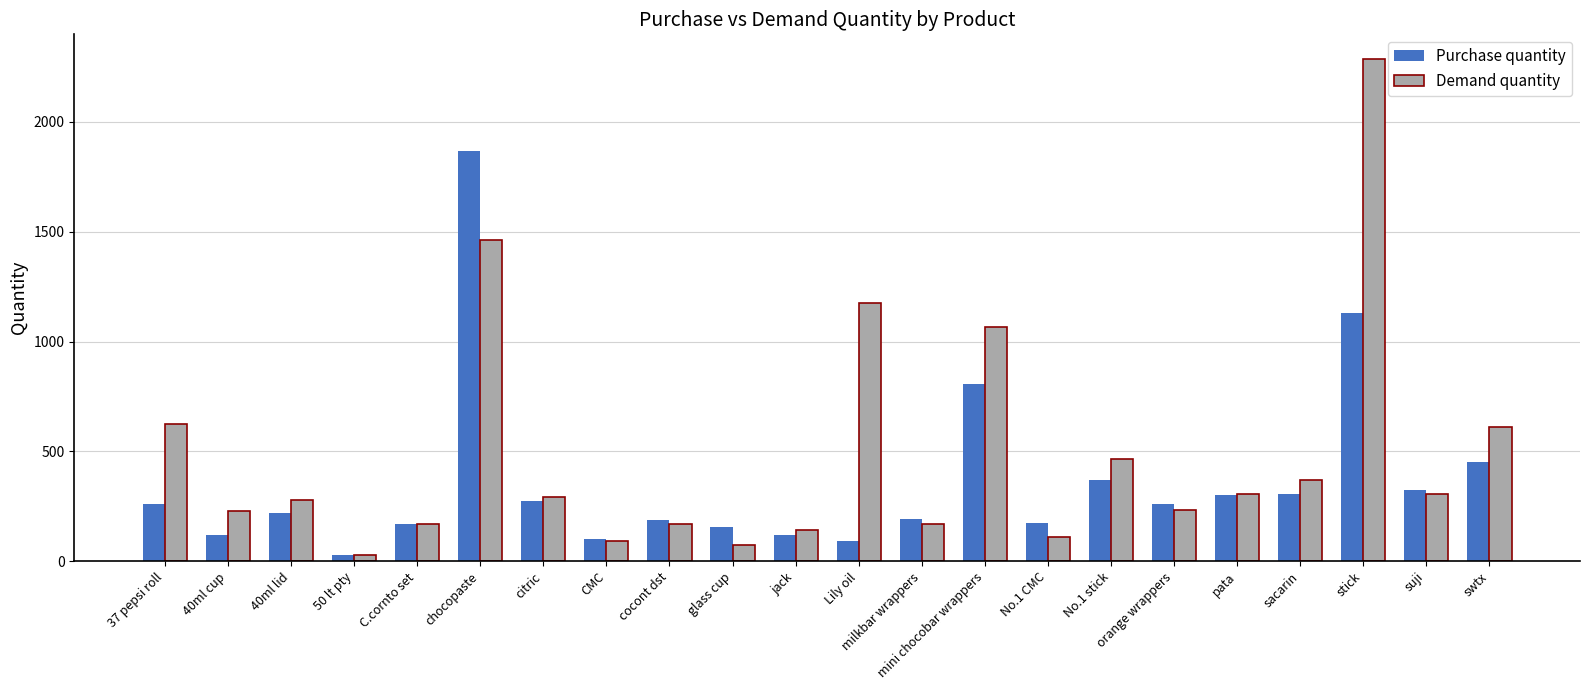

What is the difference between the maximum and minimum values in the Demand quantity series?

2258.0